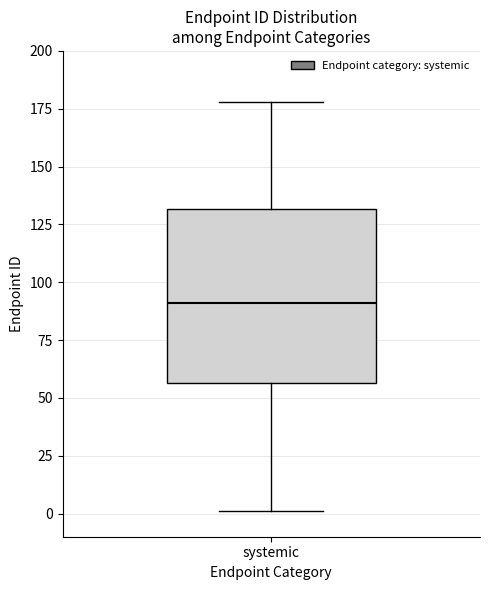

Where does the median line of the box for systemic sit on the y-axis? The values are not printed on the chart, so give them approximately, as read against the axis.

90